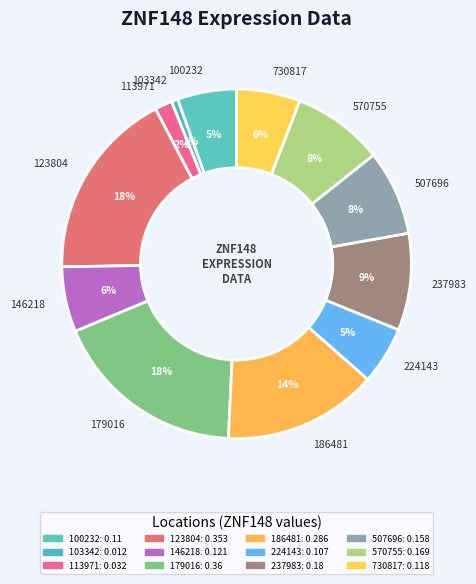

Is there any slice that represents more than half of the pie?

No